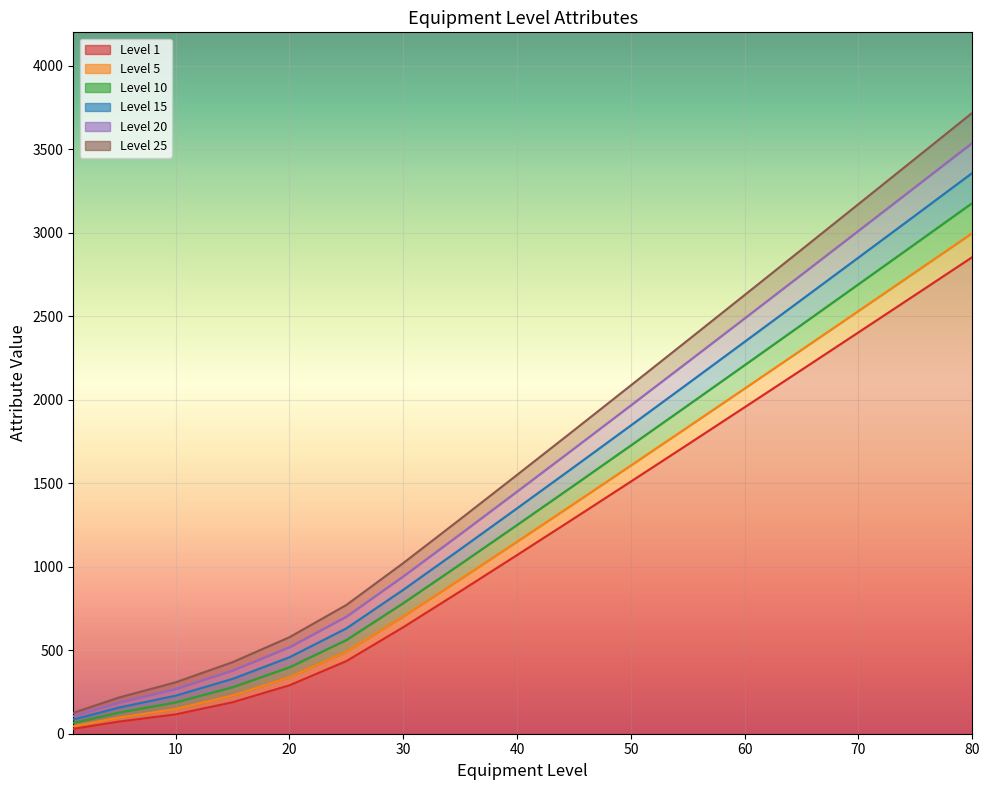

What is the approximate value of 15 at 65?

2598.9